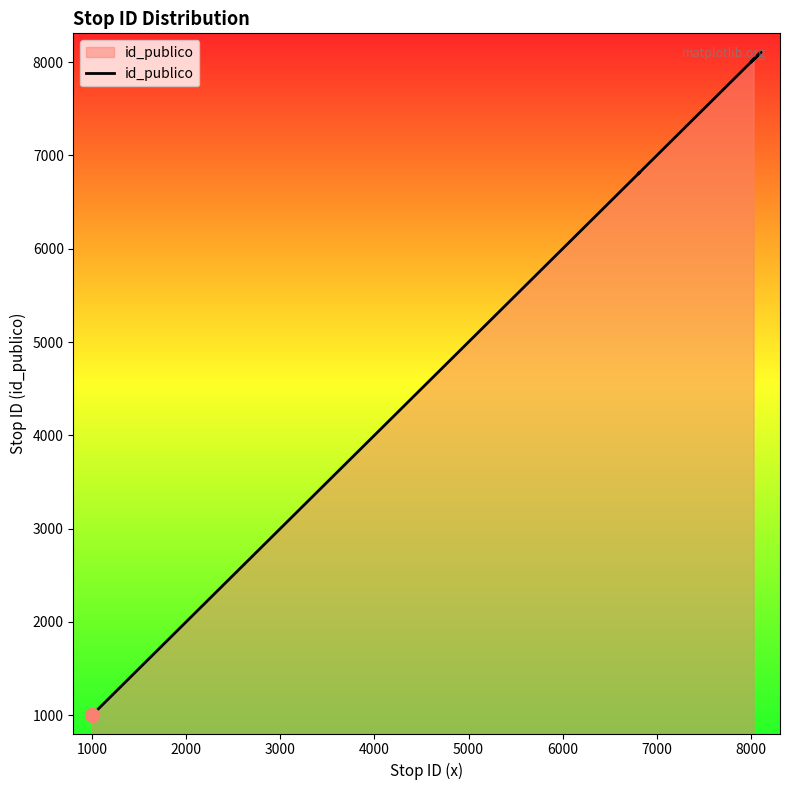

How many data points are above 6820?

5